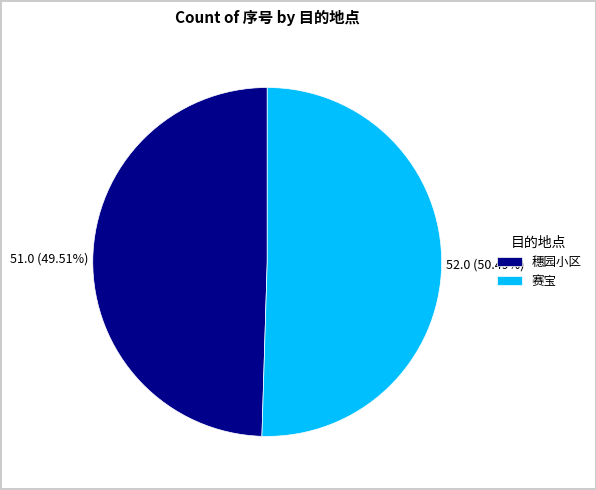

The 穗园小区 slice represents 58% of the pie. True or false?

False